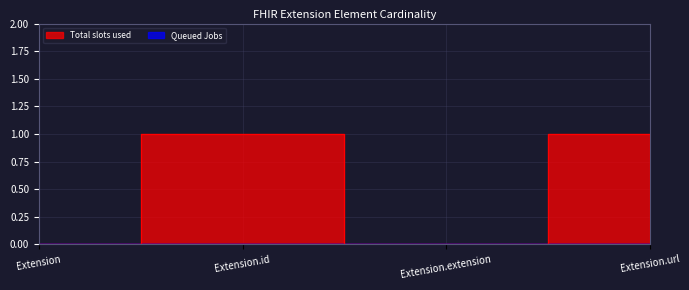

How many lines are shown in the chart?

1